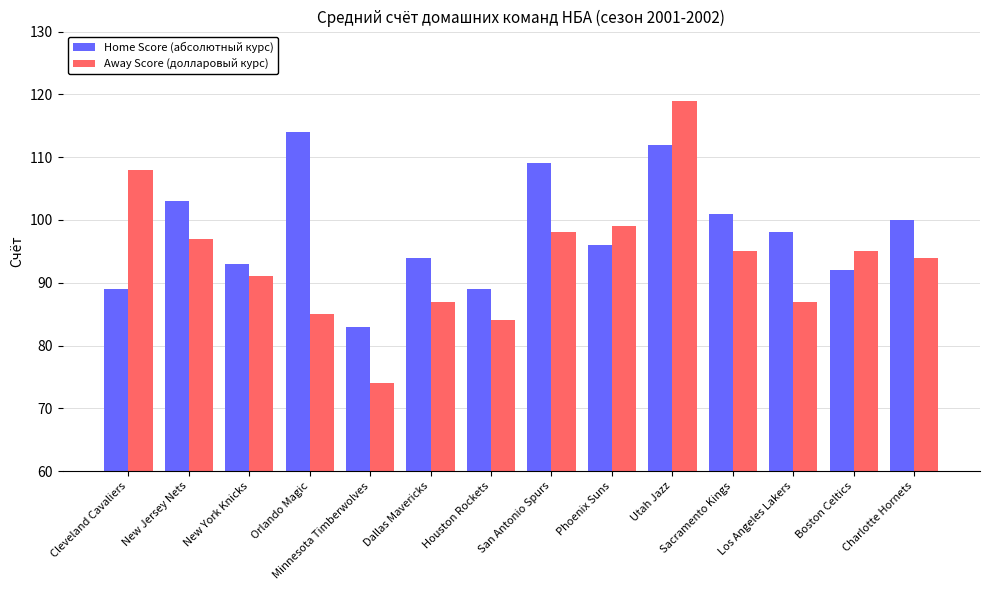

Does the chart contain stacked bars?

No